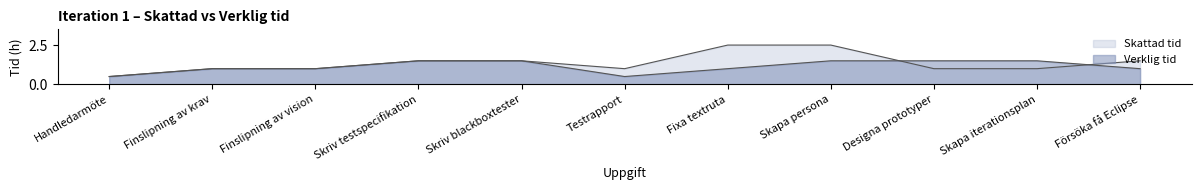

True or false: Verklig tid and Skattad tid intersect in this chart.

False